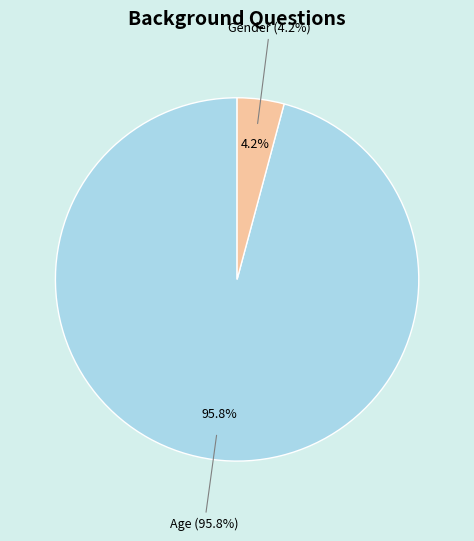

True or false: Age accounts for 81% of the total.

False